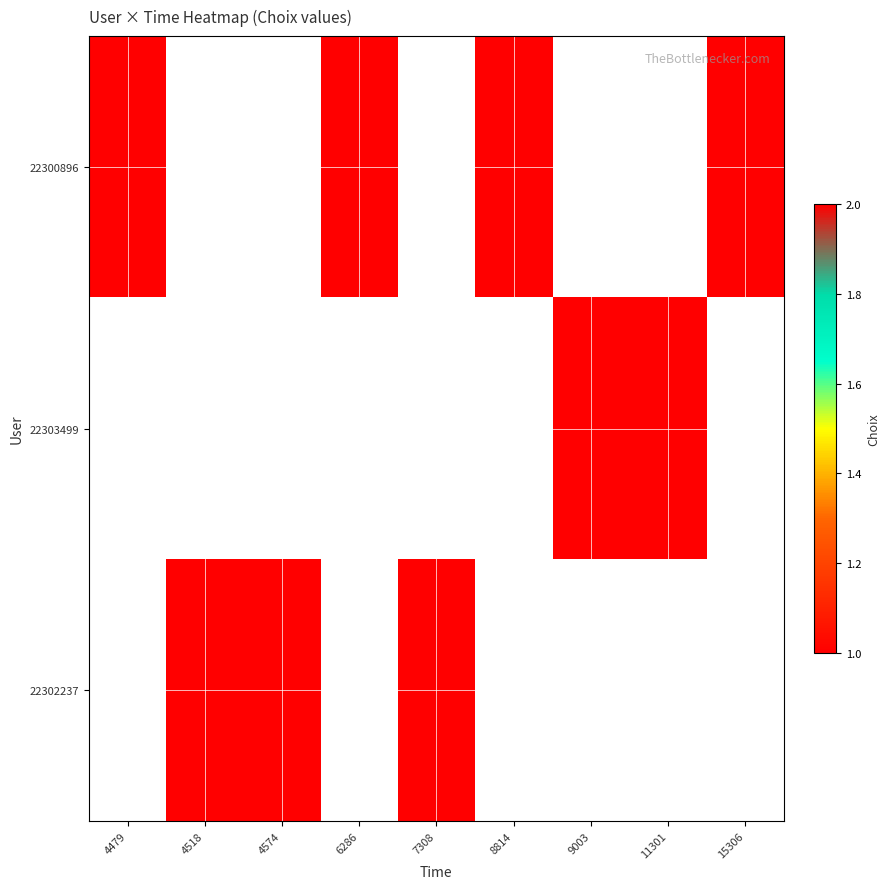

At which label is 22300896 closest to 1?

4479